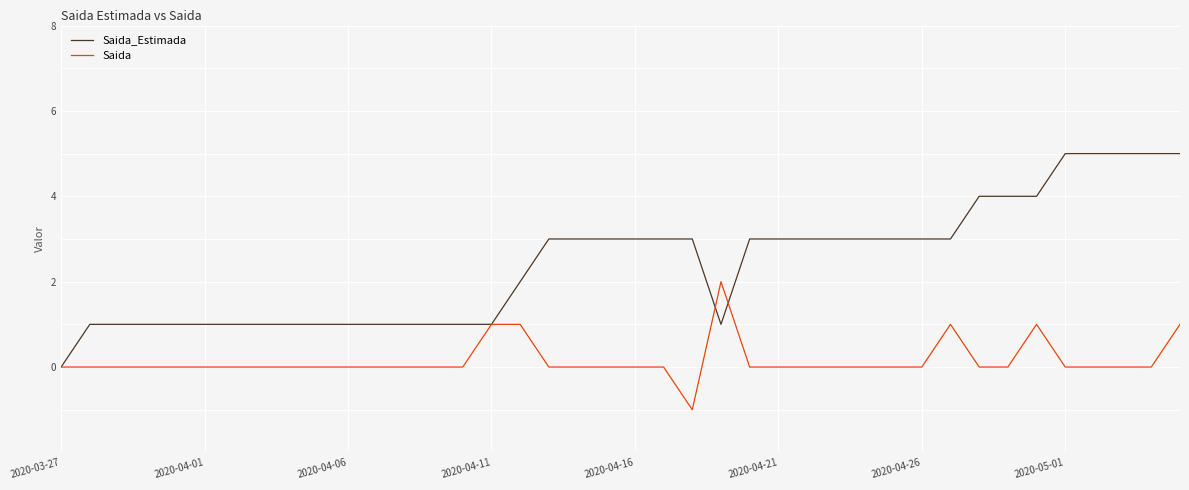

Does the chart have visible grid lines?

Yes